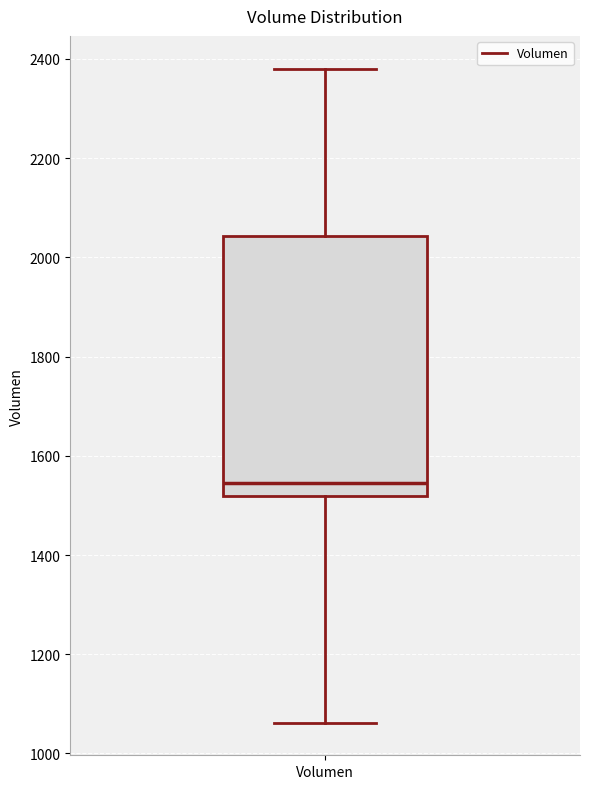

Transcribe this box plot: give where the median line is, the range the box spans, and where the two whiskers end, as read against the y-axis. The values are not printed on the chart, so give them approximately, as read against the axis.

median 1540, box 1520 to 2040, whiskers 1060 to 2380